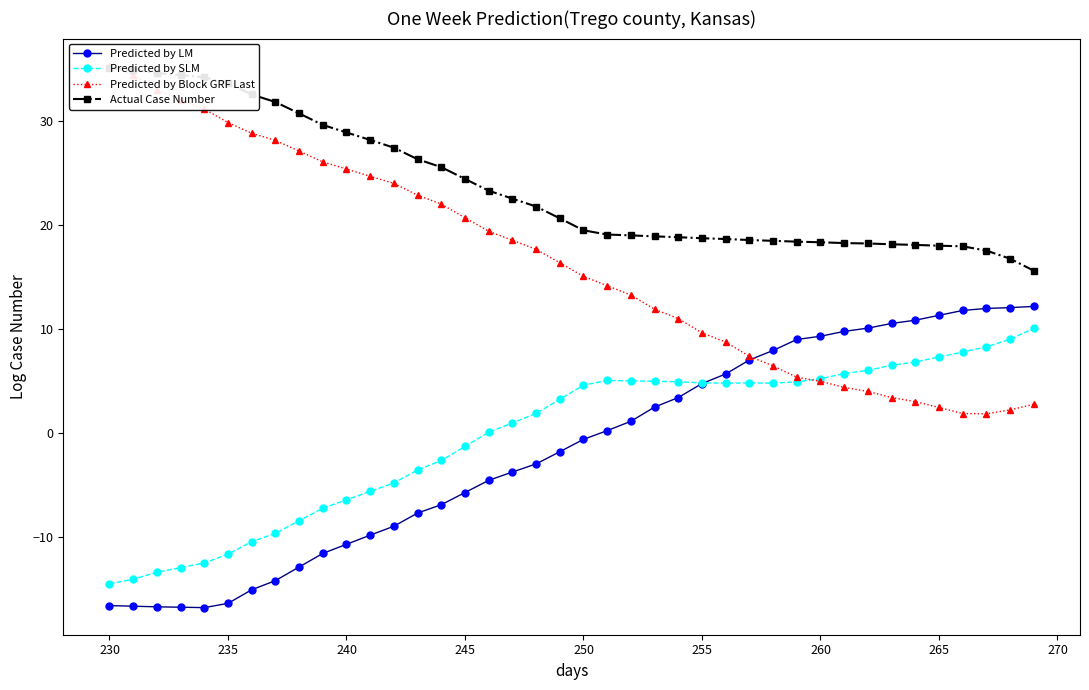

What is the average value of the Predicted by Block GRF Last series?

16.3